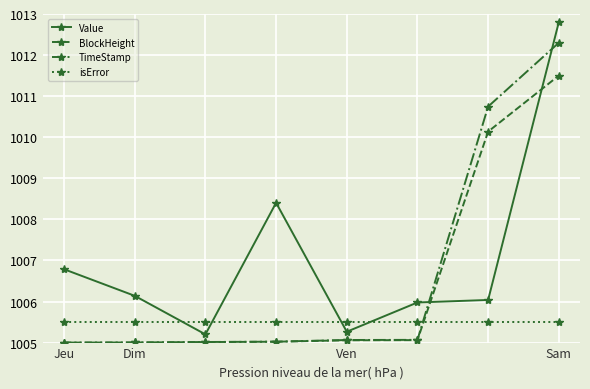

Does the chart have visible grid lines?

Yes